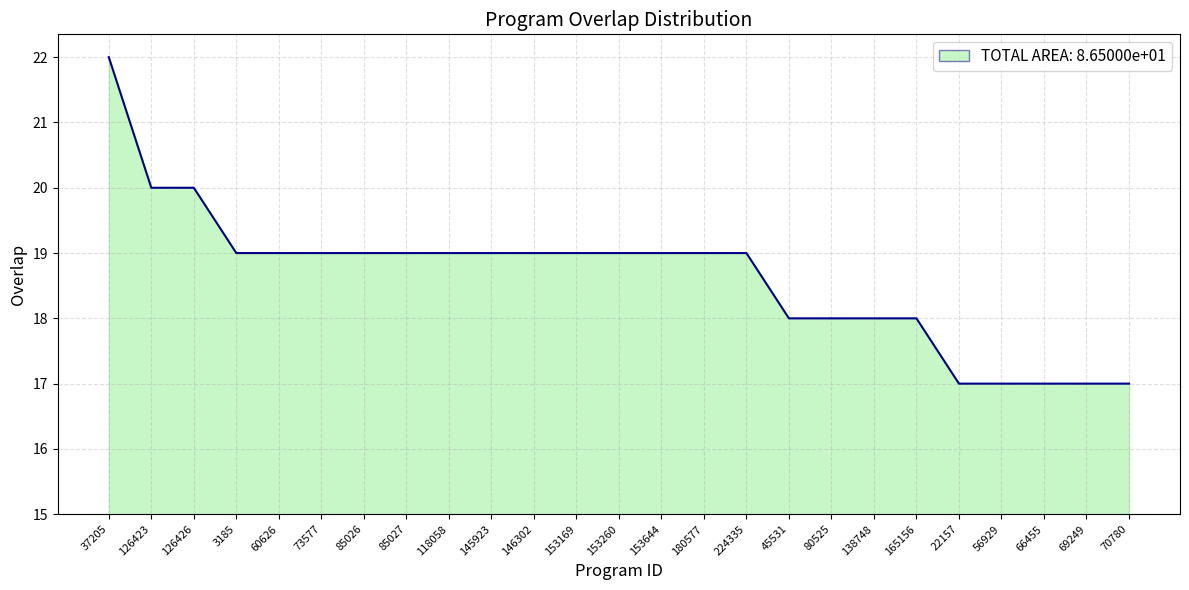

What position from the left is 145923?

10